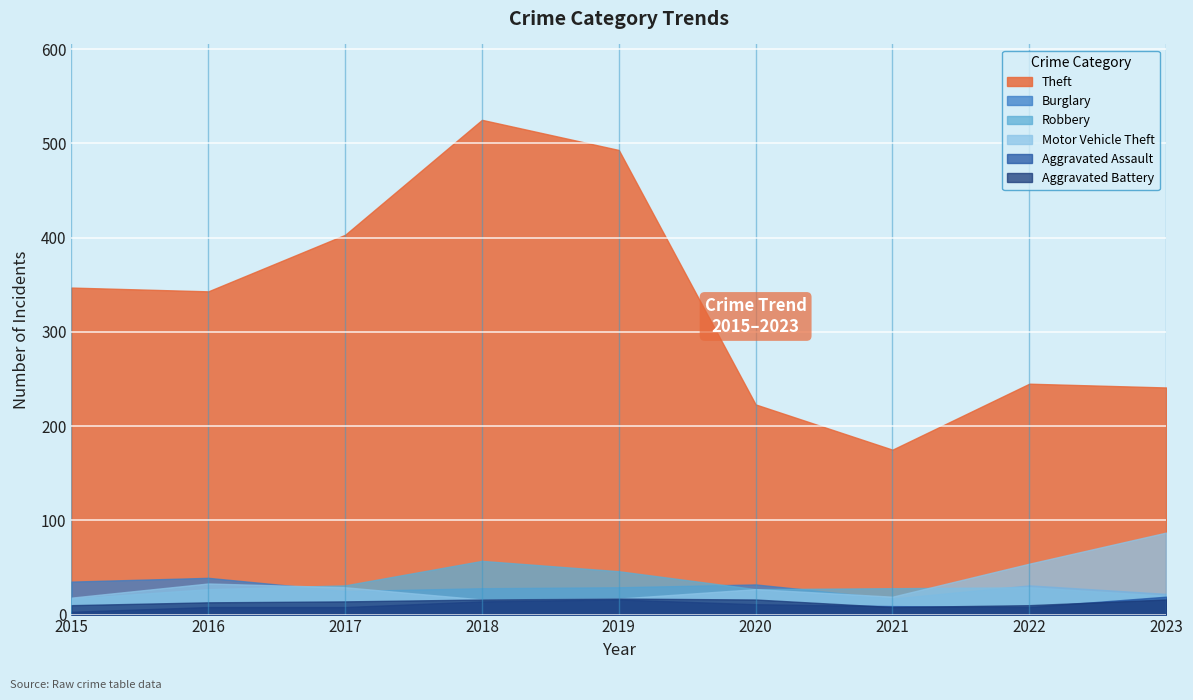

What is the value of the Motor Vehicle Theft point at the 7th from the left?

19